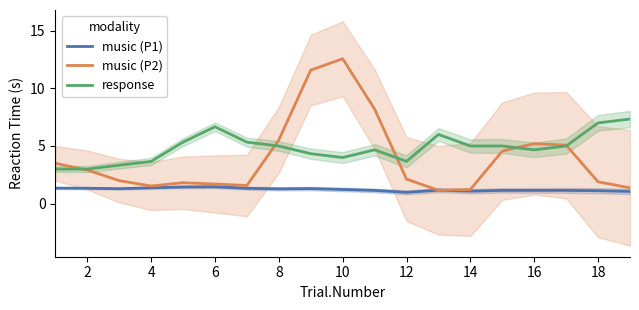

How many interior local peaks does the music (P1) series have?

4